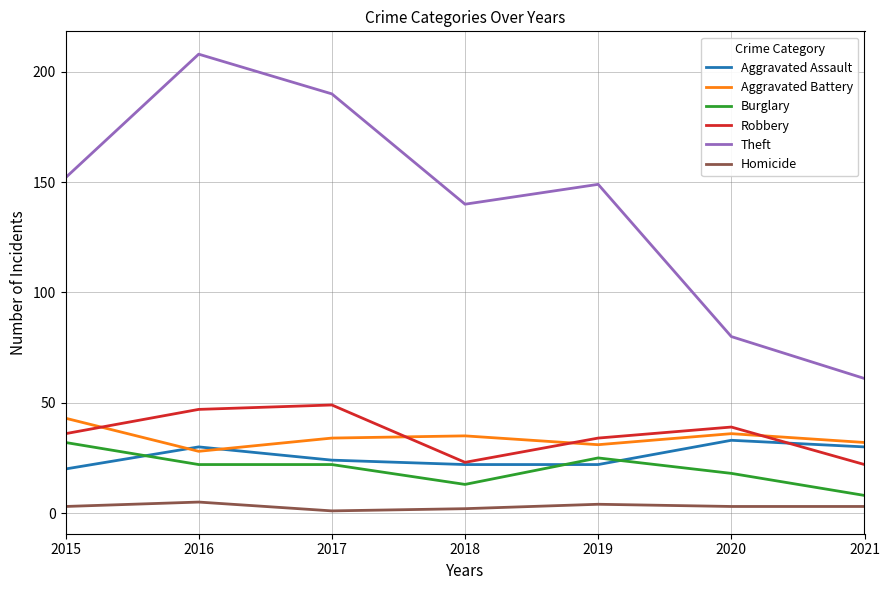

How many lines are shown in the chart?

6